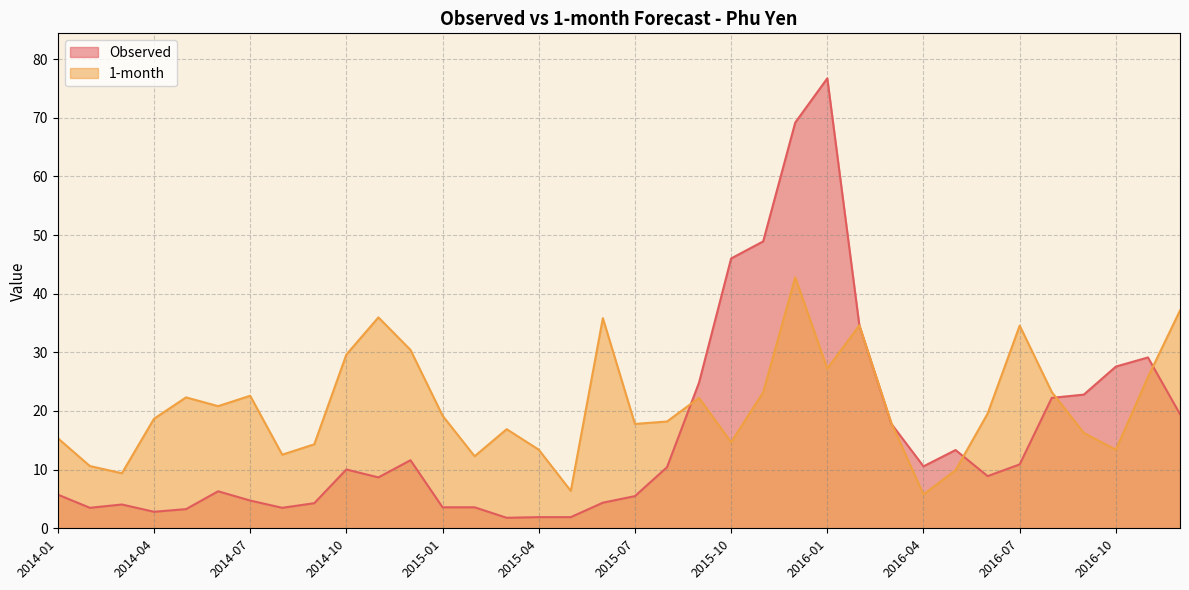

What are all the series names shown in the legend?

Observed, 1-month